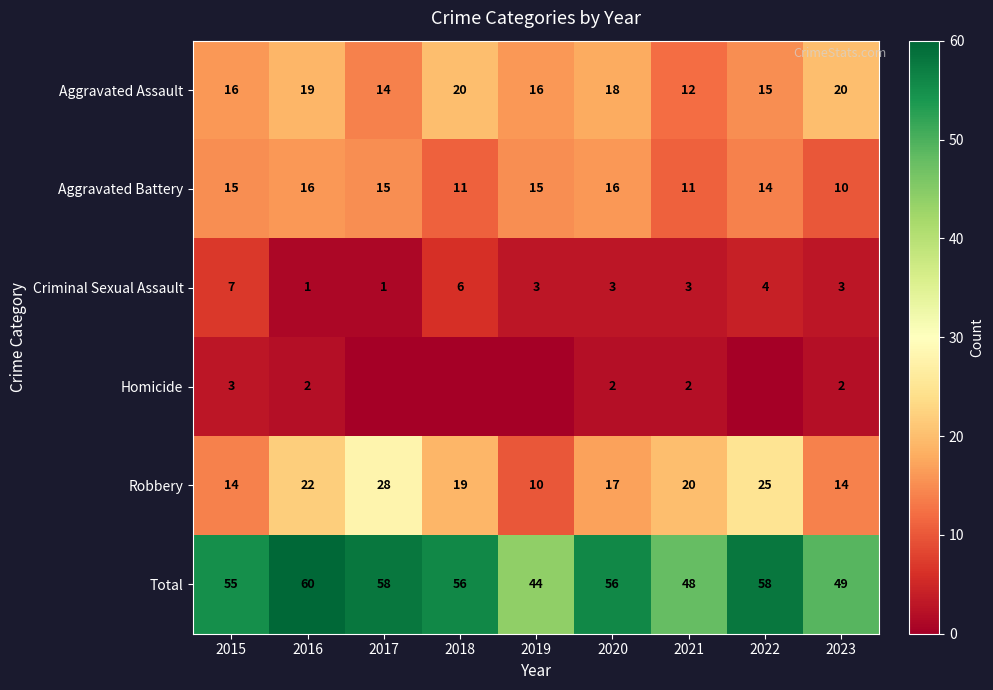

The value of Robbery at 2022 is 36. True or false?

False